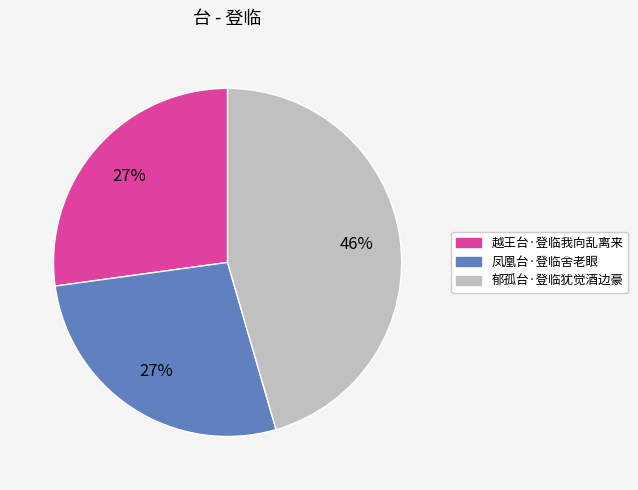

Count the number of slices in the pie.

3